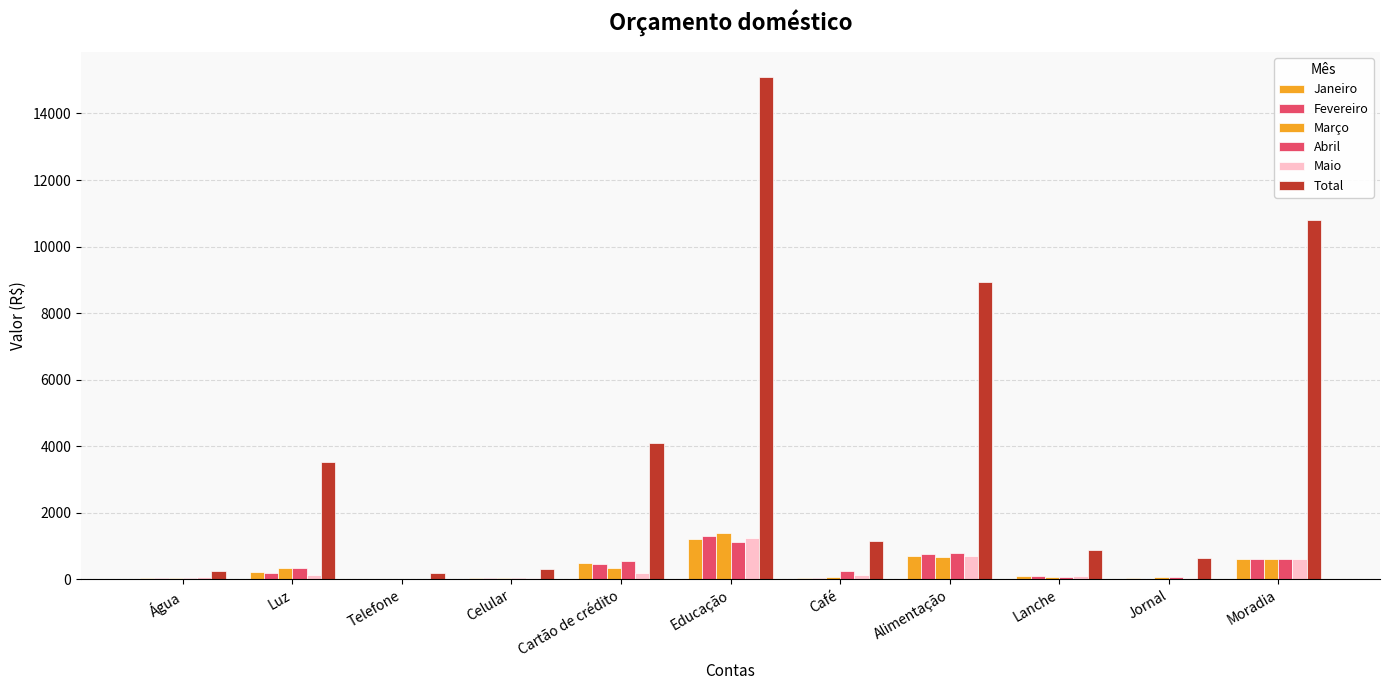

At which category does the chart reach its peak across all series?

Educação